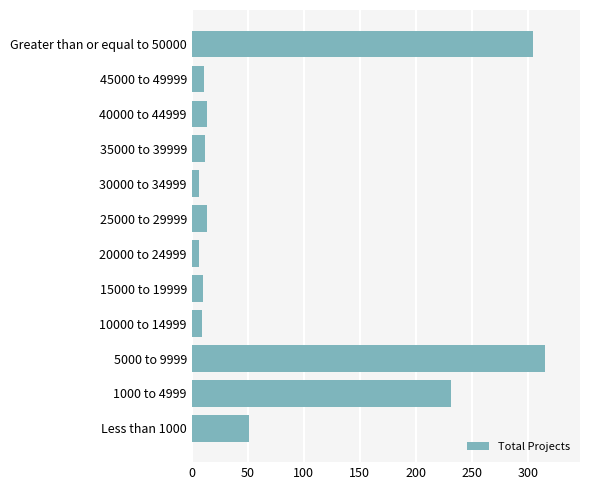

What is the smallest value displayed?

7